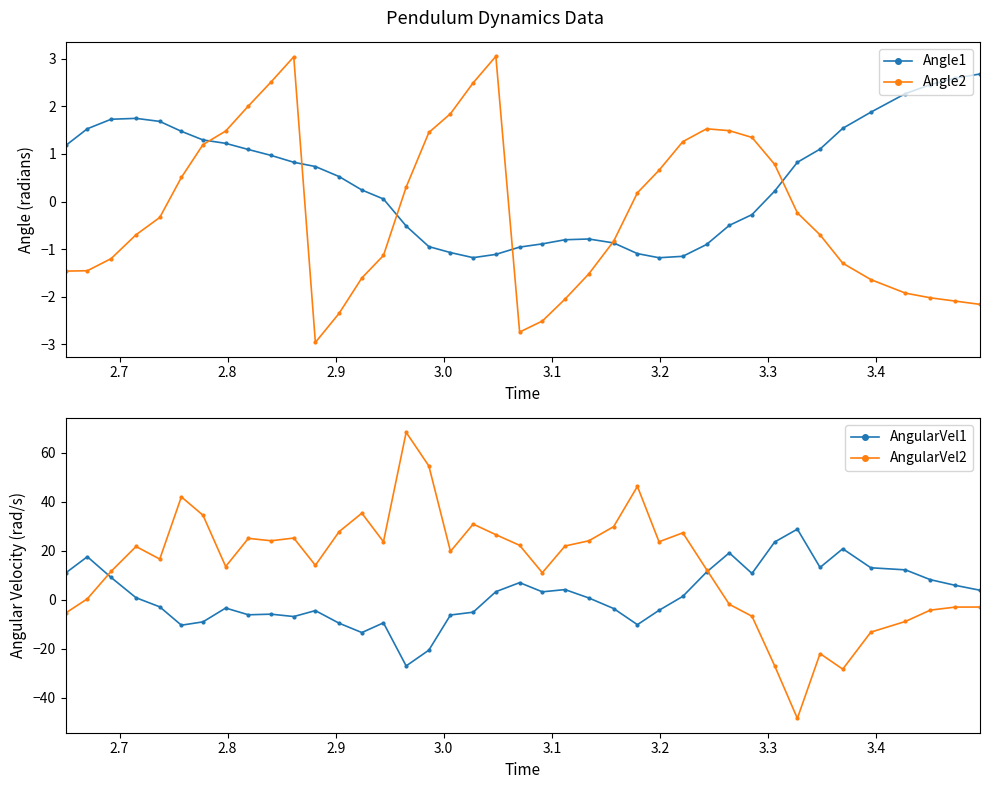

What is the value of the Angle1 point at the 24th from the left?

-0.8